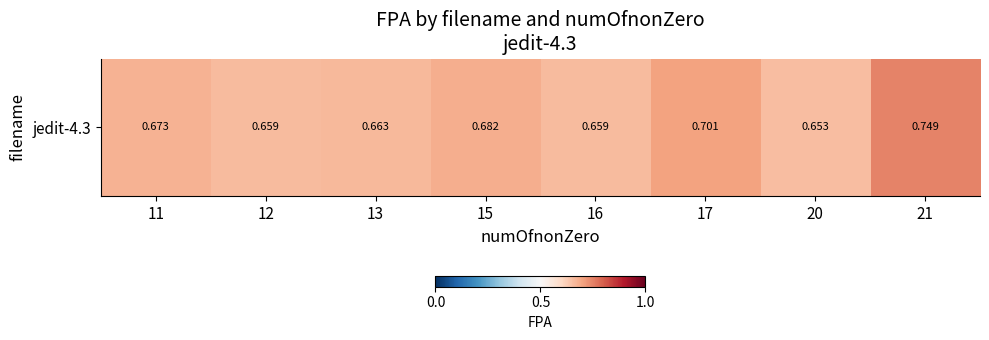

What is the sum of all values?

5.4